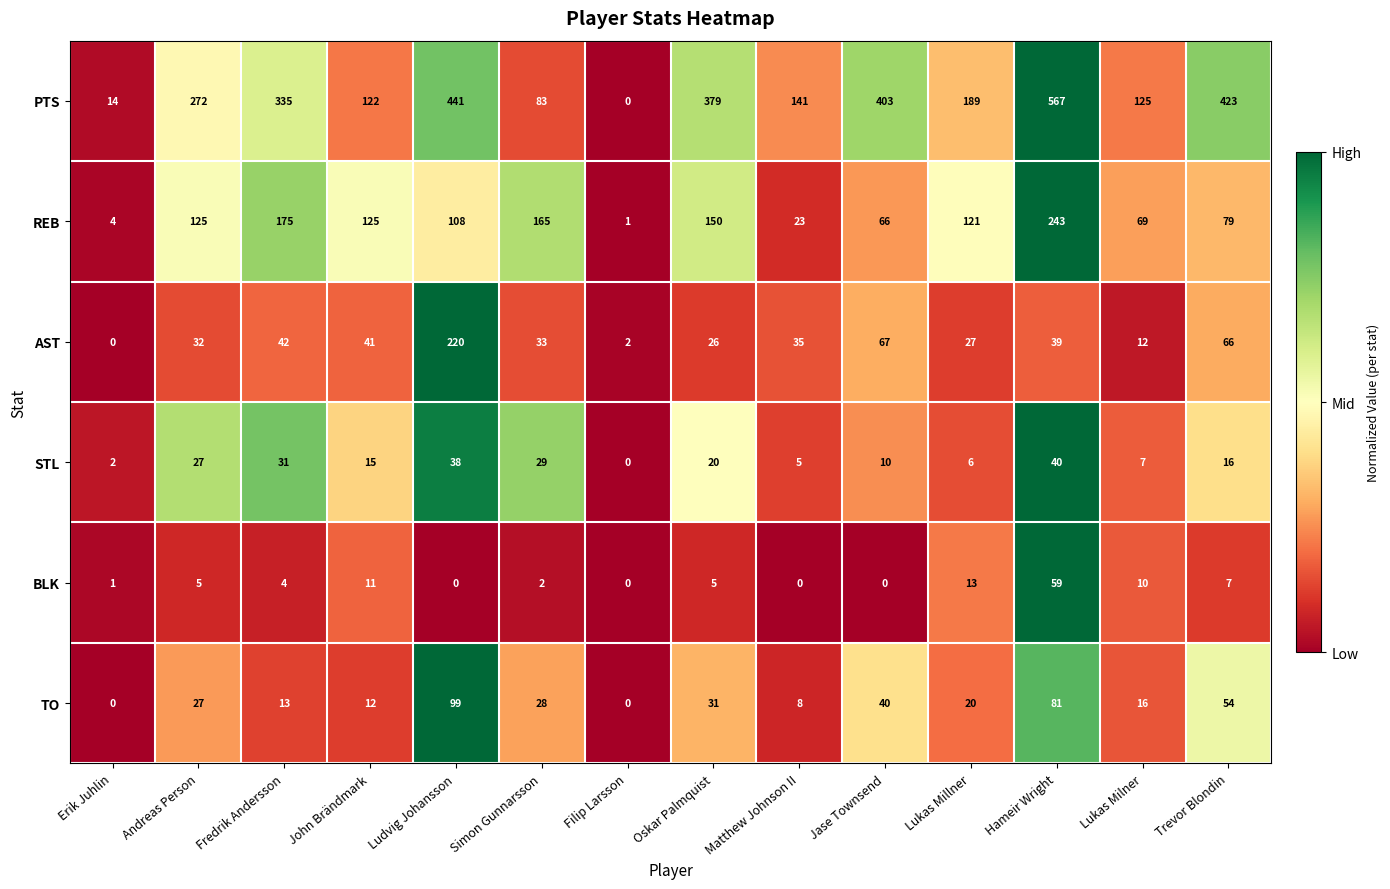

List the series in order of their peak value, lowest first.

STL, BLK, TO, AST, REB, PTS